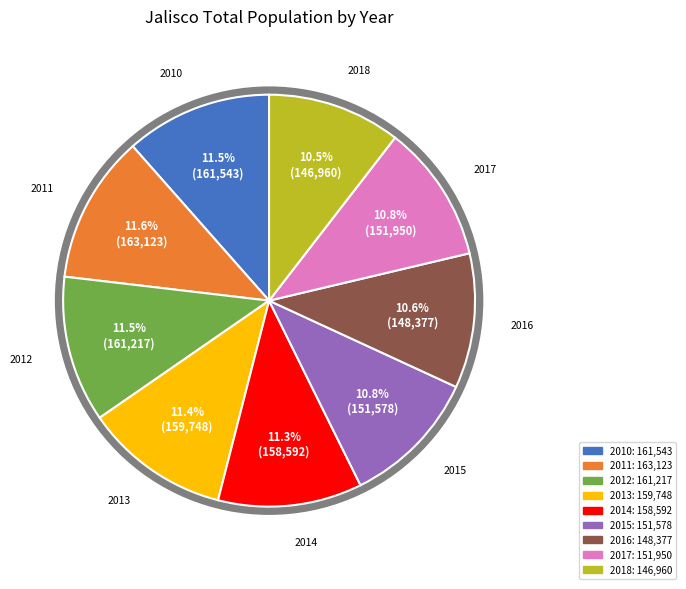

Is there any slice that represents more than half of the pie?

No